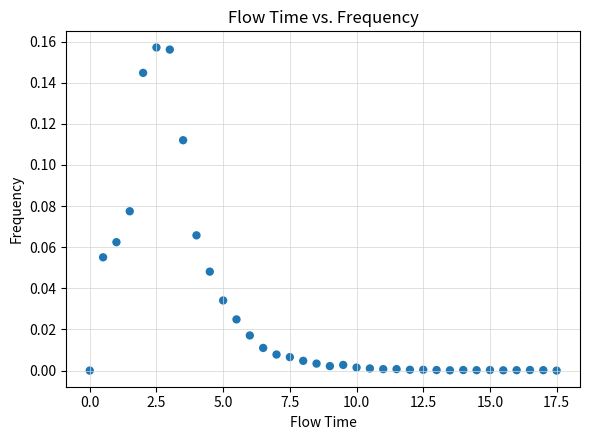

What is the range of X values (max minus min)?

17.5